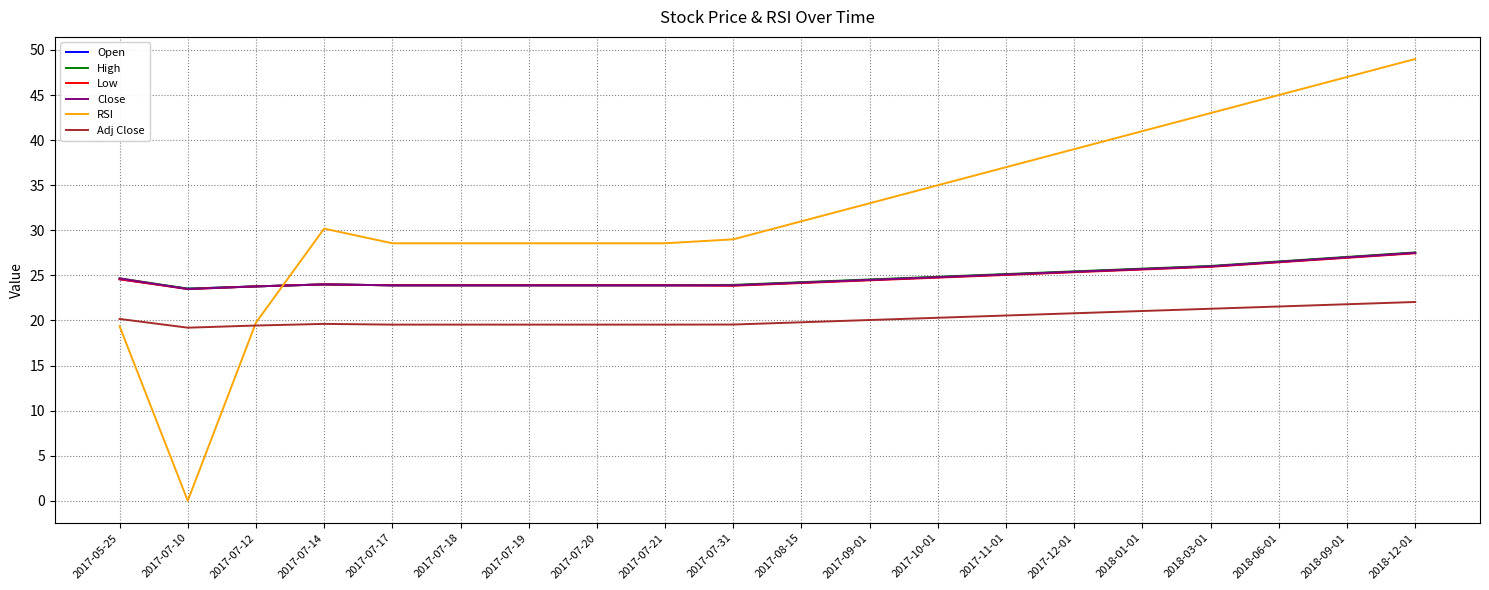

At which category is the sum across all series the highest?

2018-12-01